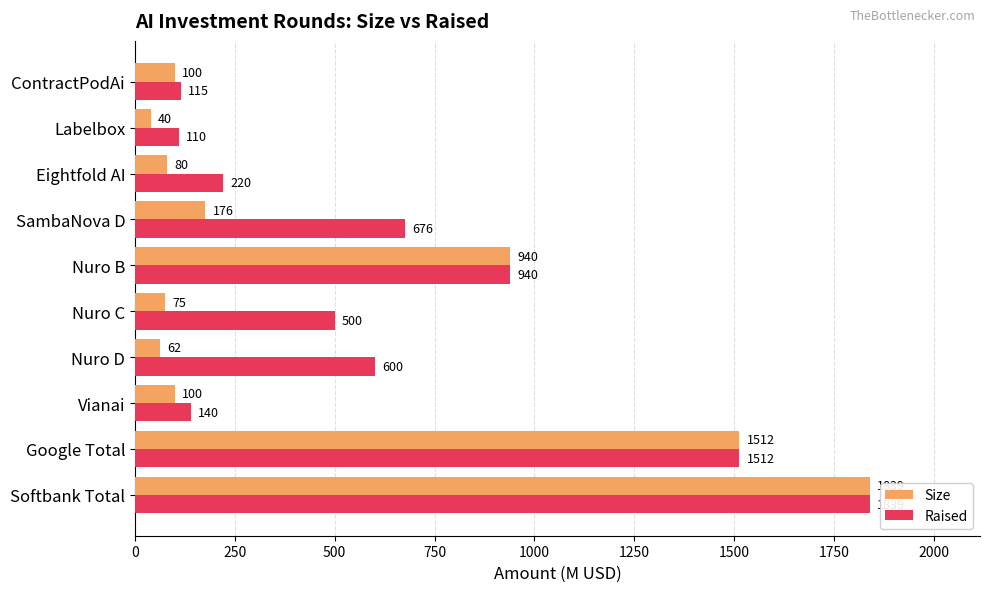

Which series has the widest spread of values?

Size